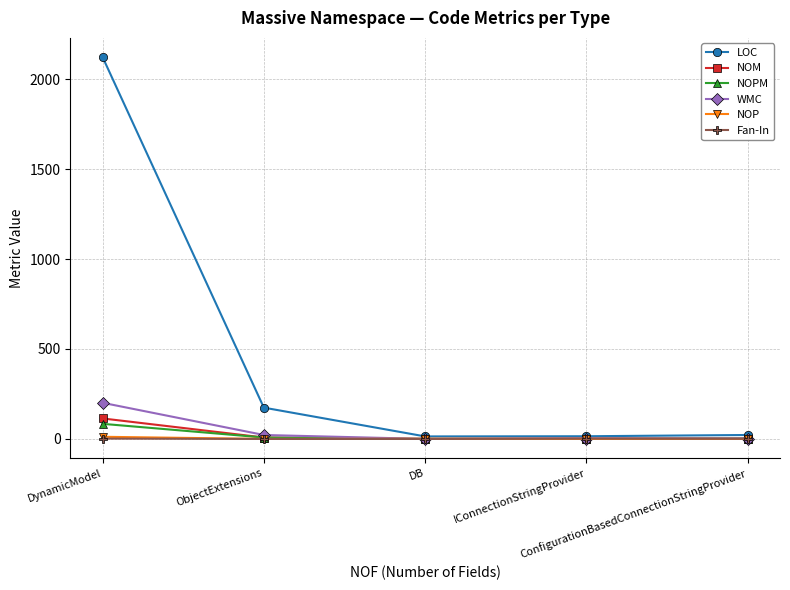

Which category has the highest value in the WMC series?

DynamicModel